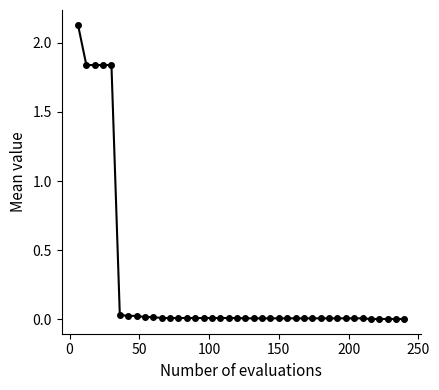

How many distinct data groups are displayed?

1